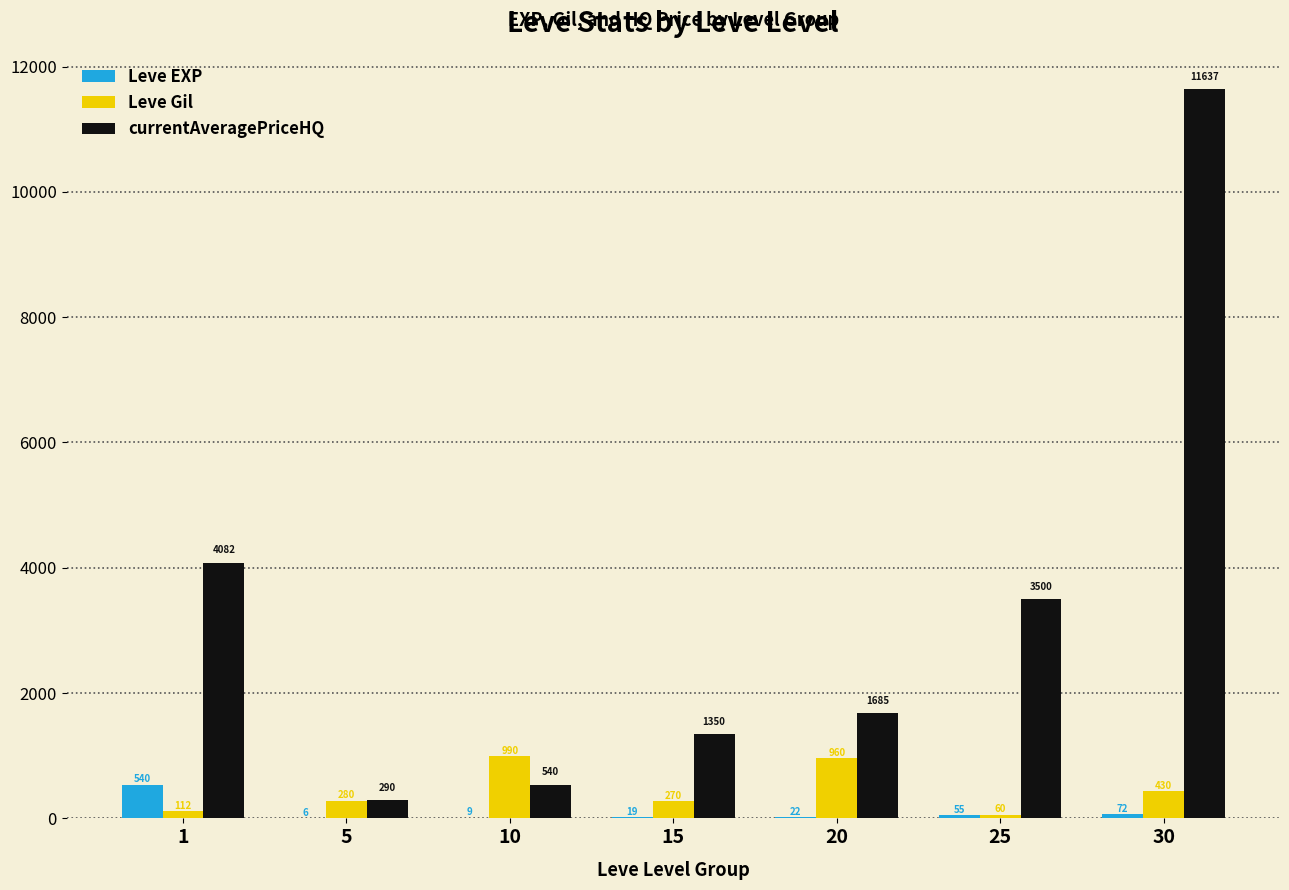

Reading right to left, transcribe all the data shown in this chart.

Leve EXP: 30=72	25=55	20=22	15=19	10=9	5=6	1=540
Leve Gil: 30=430	25=60	20=960	15=270	10=990	5=280	1=112
currentAveragePriceHQ: 30=11637	25=3500	20=1685	15=1350	10=540	5=290	1=4082